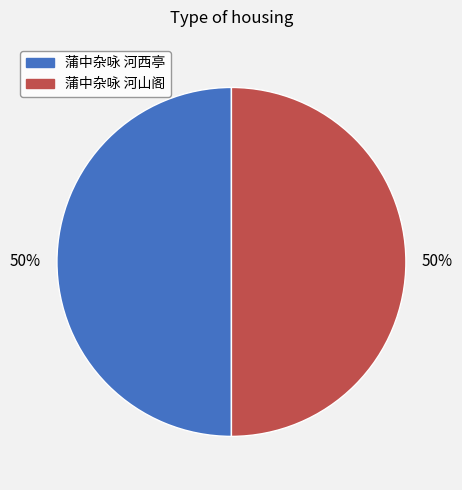

Count the number of slices in the pie.

2